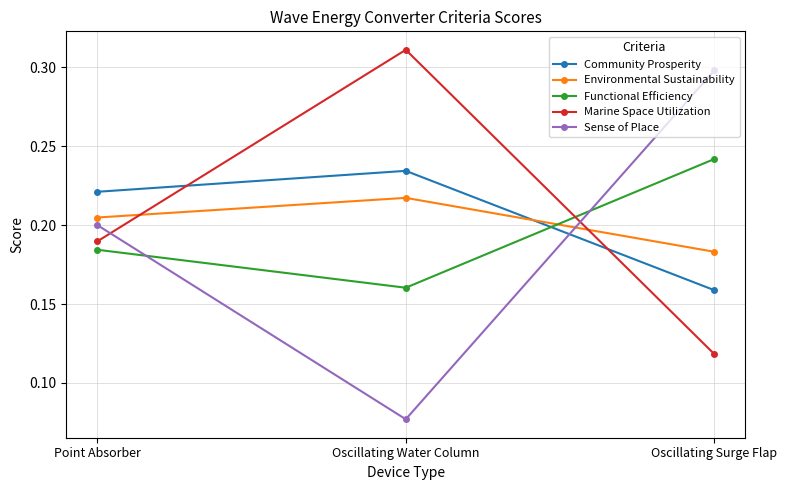

Is the value of Functional Efficiency at Point Absorber greater than the value of Sense of Place at Oscillating Surge Flap?

No